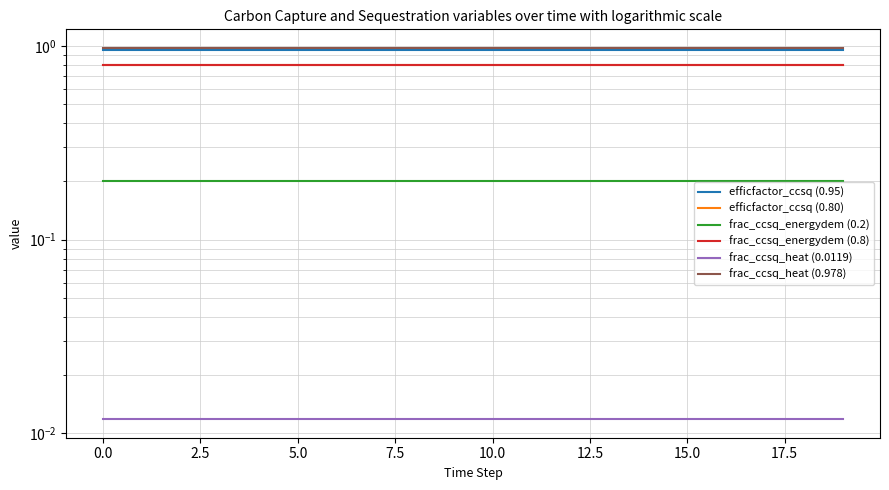

True or false: efficfactor_ccsq (0.95) has more than 0 interior local peaks.

False